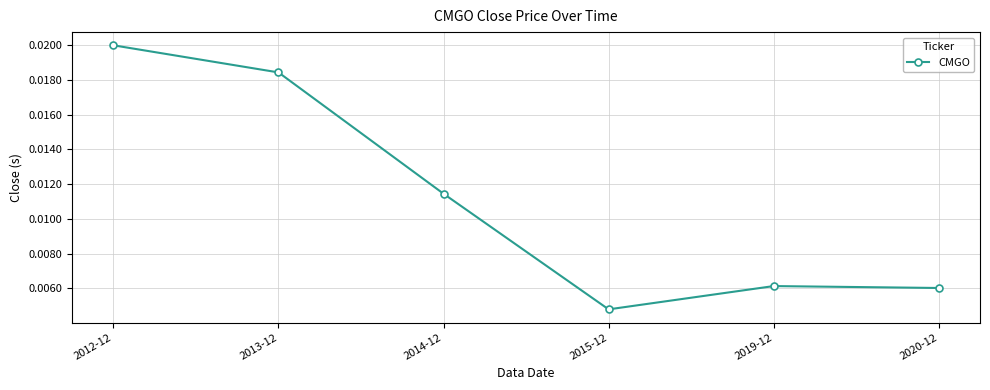

Where is the first local minimum?

2015-12